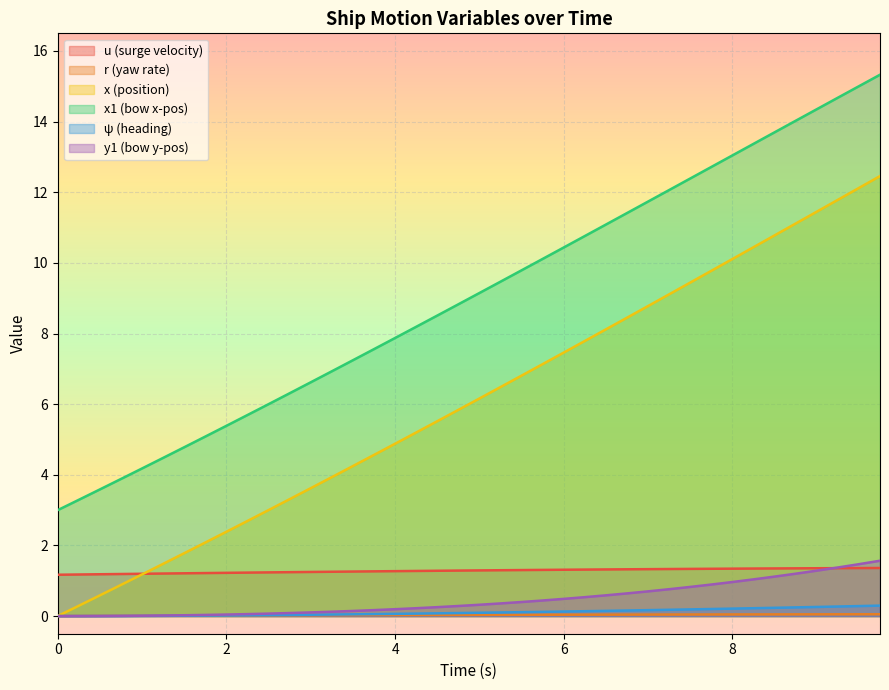

Between 5.25 and 7.25, which series saw the biggest shift?

x